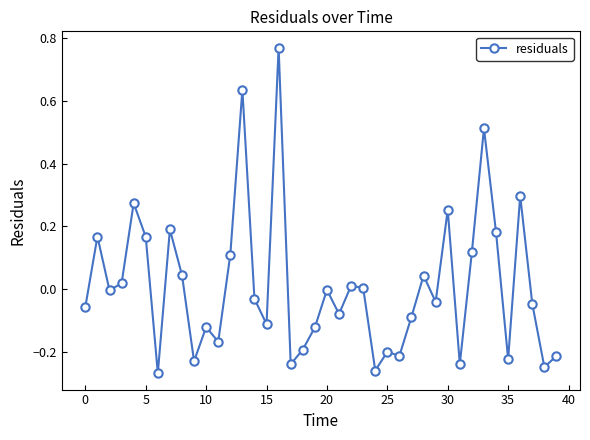

What is the difference between the maximum and minimum values?

1.0